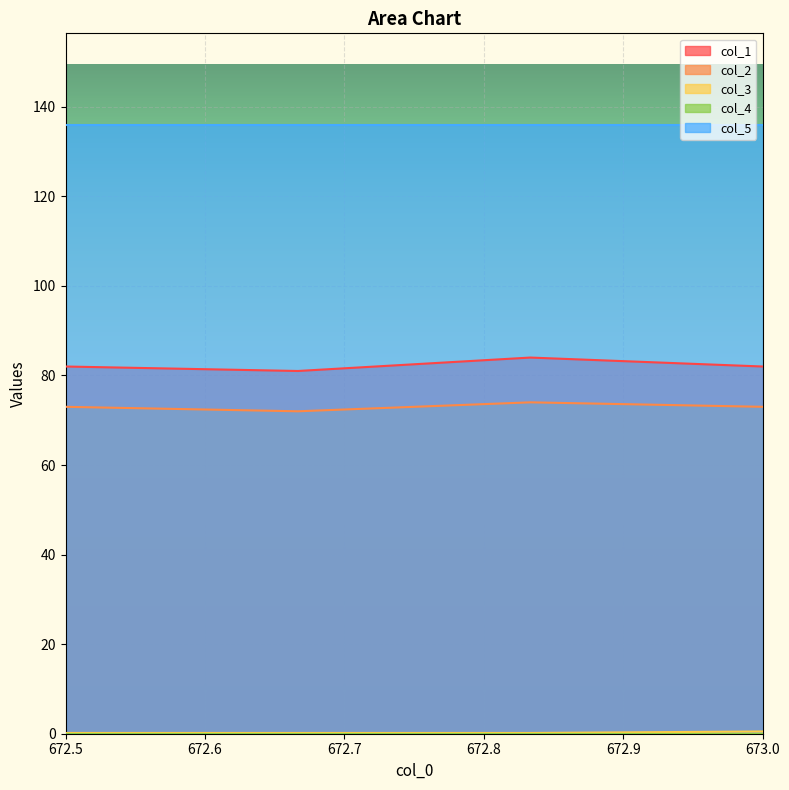

What is the total value across all series at 672.5?

291.2